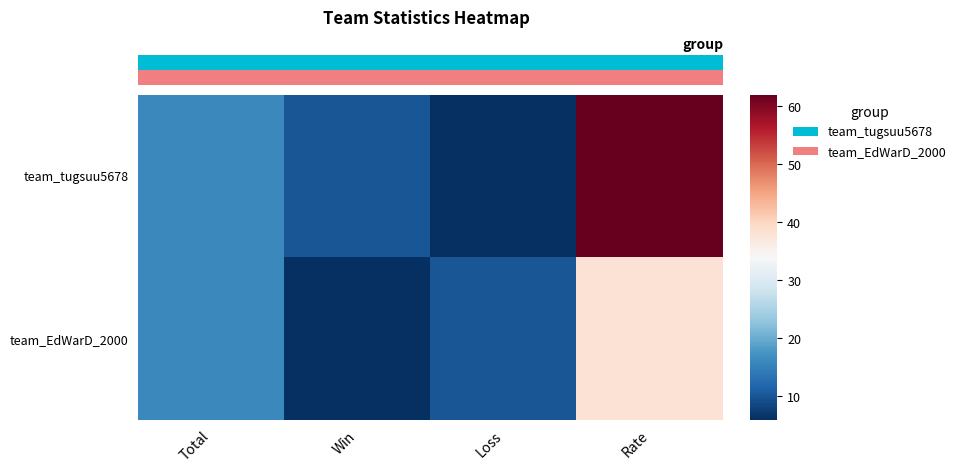

Rank the categories by team_tugsuu5678 value from highest to lowest.

Rate, Total, Win, Loss